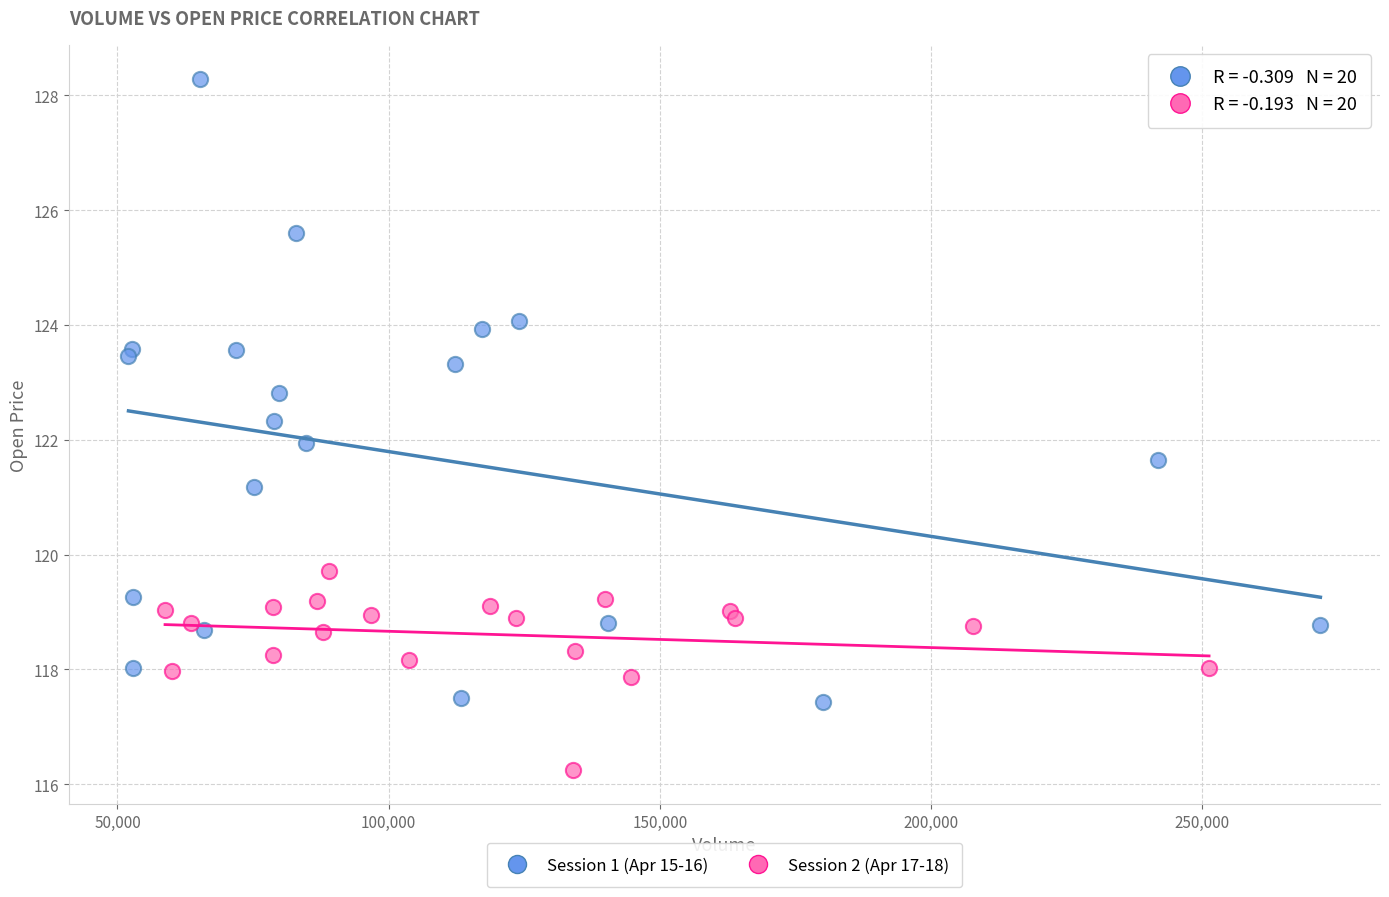

Which series has the largest Y range (max minus min)?

Session 1 (Apr 15-16)